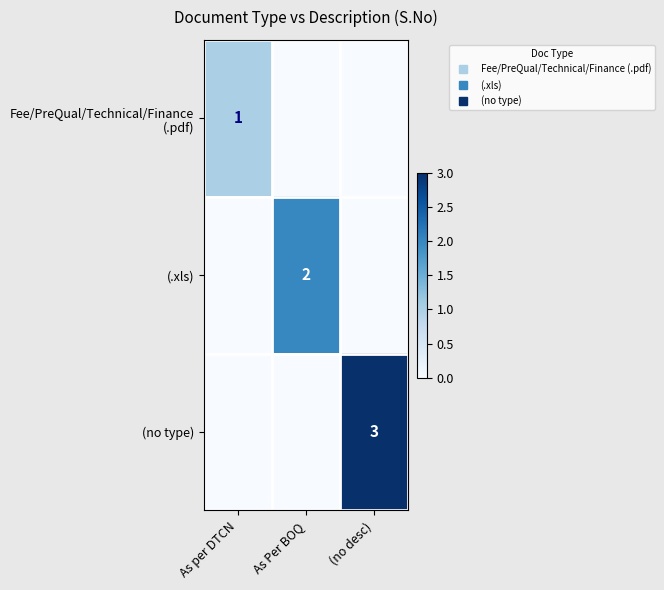

Which series has the widest spread of values?

(no type)